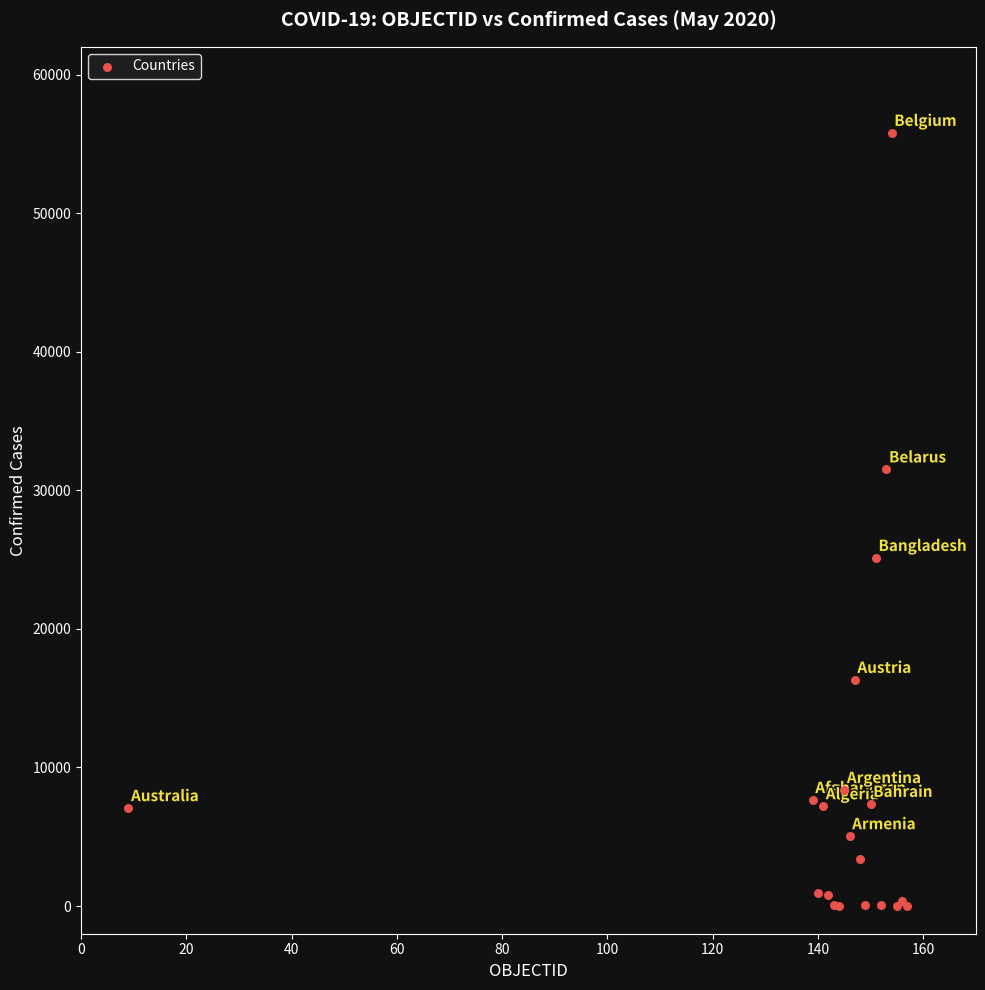

What Y value in the scatter plot is closest to 27904?

25121